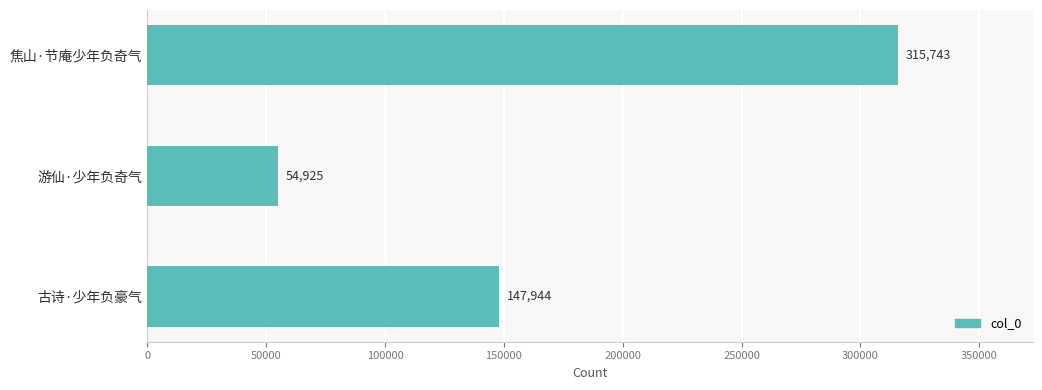

Reading bottom to top, transcribe all the data shown in this chart.

147944	54925	315743